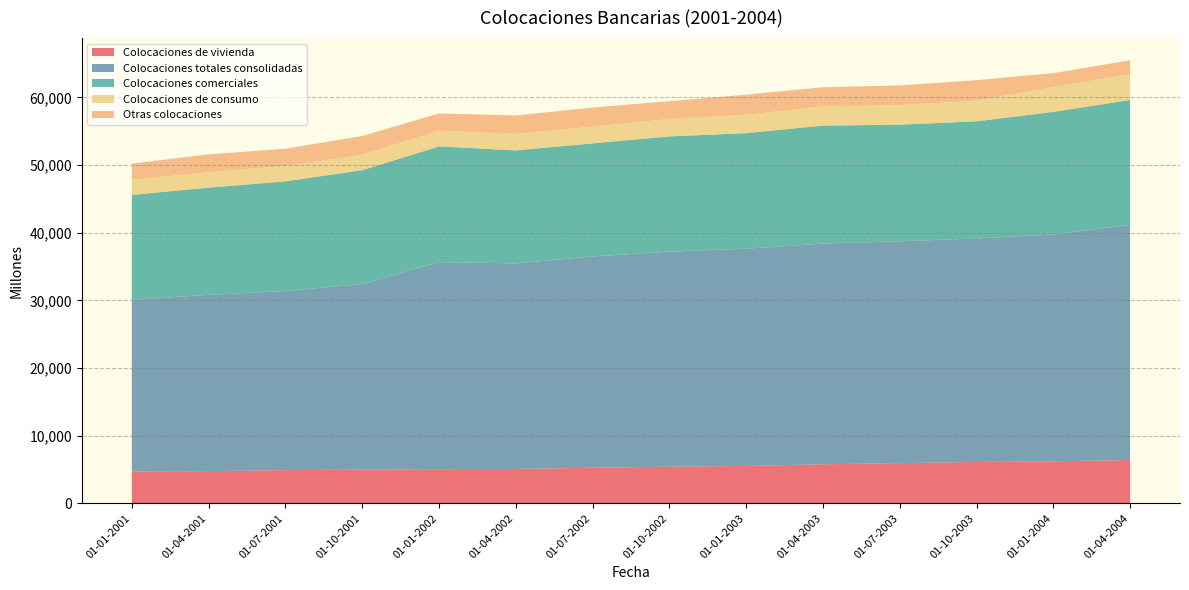

Reading left to right, list all the values displayed in this chart.

Colocaciones de vivienda: 01-01-2001=4707	01-04-2001=4754	01-07-2001=4895	01-10-2001=4980	01-01-2002=5035	01-04-2002=5076	01-07-2002=5248	01-10-2002=5406	01-01-2003=5516	01-04-2003=5761	01-07-2003=5934	01-10-2003=6106	01-01-2004=6193	01-04-2004=6398
Colocaciones totales consolidadas: 01-01-2001=25356	01-04-2001=26061	01-07-2001=26480	01-10-2001=27412	01-01-2002=30611	01-04-2002=30384	01-07-2002=31231	01-10-2002=31787	01-01-2003=32117	01-04-2003=32623	01-07-2003=32801	01-10-2003=33032	01-01-2004=33530	01-04-2004=34746
Colocaciones comerciales: 01-01-2001=15521	01-04-2001=15840	01-07-2001=16218	01-10-2001=16843	01-01-2002=17103	01-04-2002=16705	01-07-2002=16720	01-10-2002=17039	01-01-2003=17082	01-04-2003=17447	01-07-2003=17231	01-10-2003=17325	01-01-2004=18133	01-04-2004=18474
Colocaciones de consumo: 01-01-2001=2234	01-04-2001=2286	01-07-2001=2268	01-10-2001=2293	01-01-2002=2337	01-04-2002=2440	01-07-2002=2476	01-10-2002=2576	01-01-2003=2710	01-04-2003=2858	01-07-2003=2887	01-10-2003=3060	01-01-2004=3659	01-04-2004=3828
Otras colocaciones: 01-01-2001=2393	01-04-2001=2640	01-07-2001=2553	01-10-2001=2759	01-01-2002=2546	01-04-2002=2718	01-07-2002=2817	01-10-2002=2638	01-01-2003=2974	01-04-2003=2816	01-07-2003=2908	01-10-2003=3020	01-01-2004=2077	01-04-2004=2045